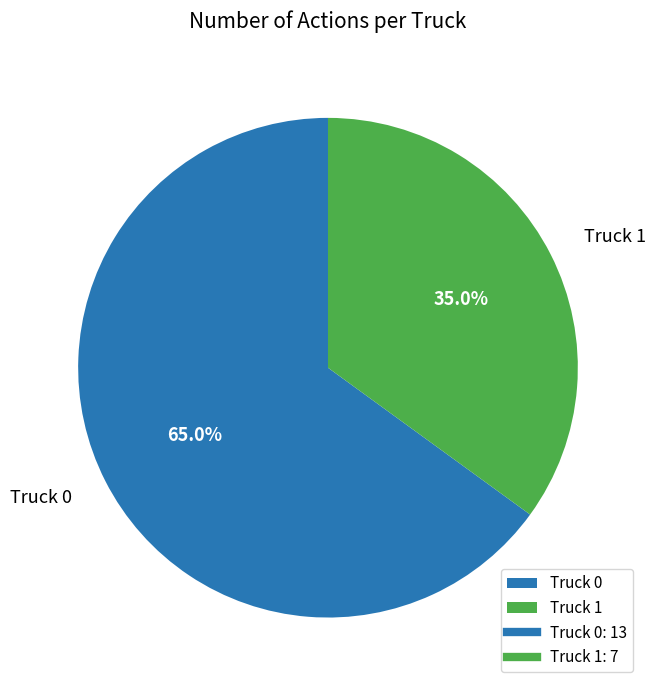

How much of the chart is everything except Truck 1?

65.0%